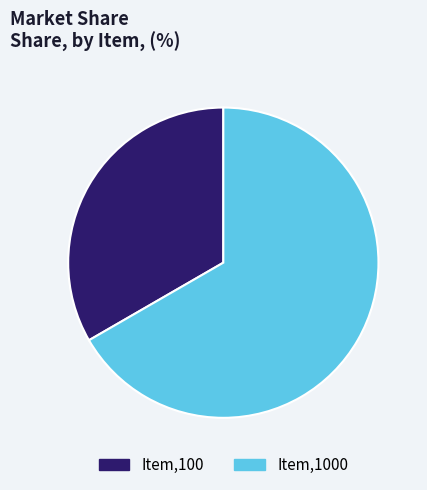

The Item,100 slice represents 33% of the pie. True or false?

True